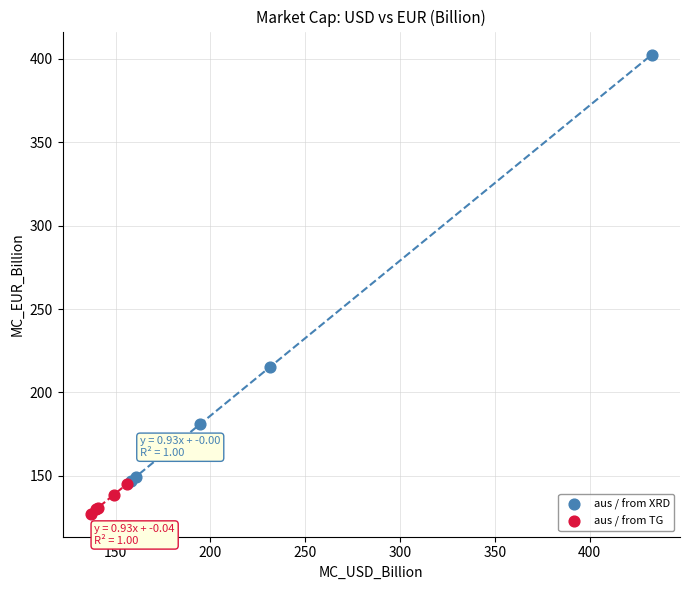

Which series has the widest spread of Y values?

aus / from XRD